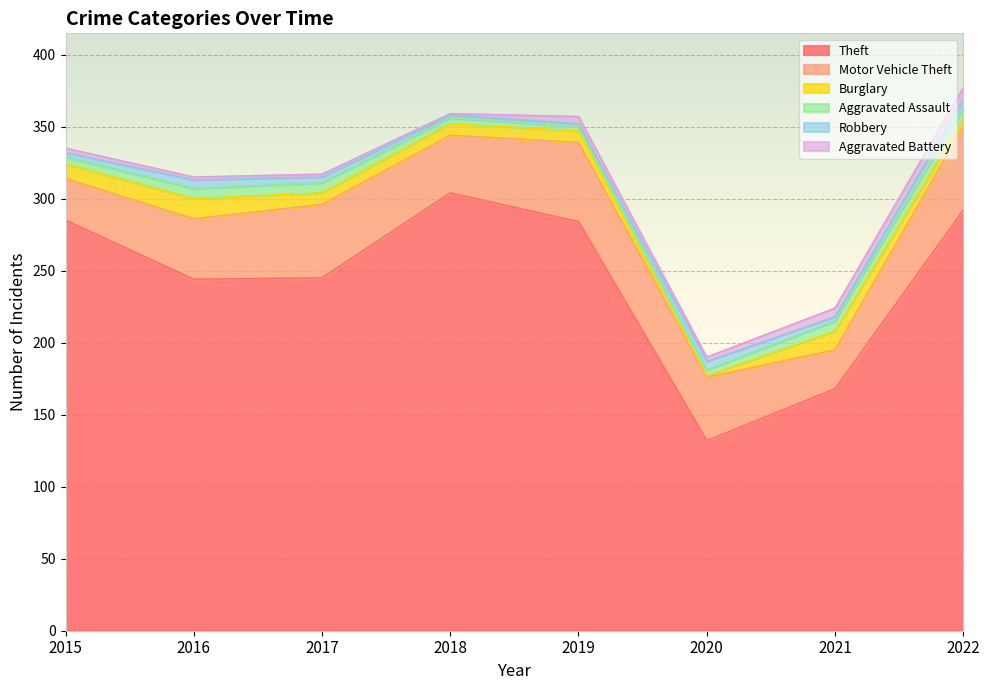

Which series has the largest range (max minus min)?

Theft